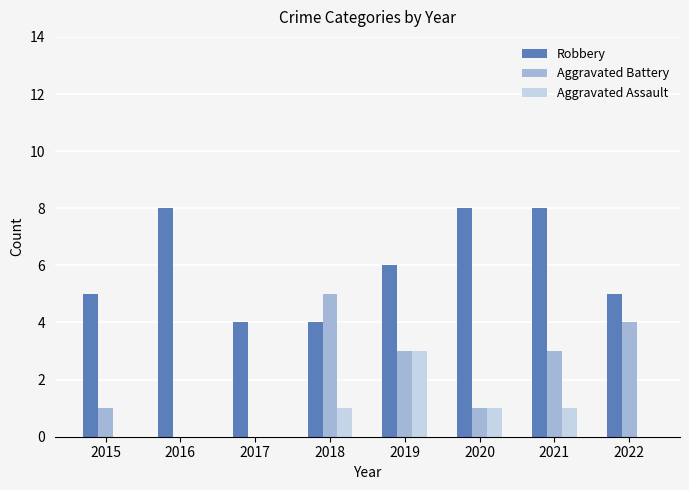

Is it true that Aggravated Assault equals 1 at 2020?

True